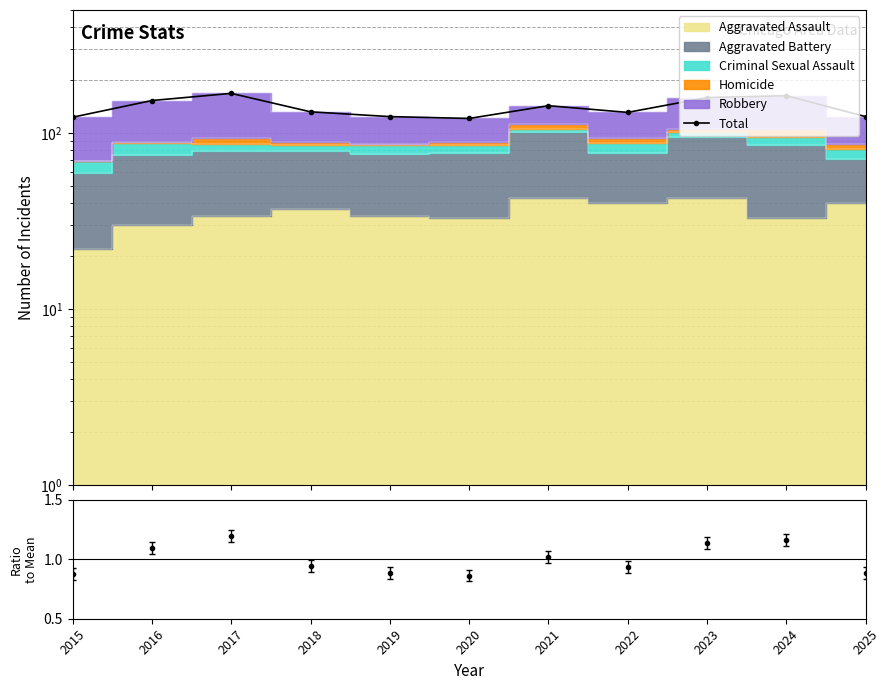

Rank the categories by value from lowest to highest.

2020, 2015, 2019, 2025, 2022, 2018, 2021, 2016, 2023, 2024, 2017